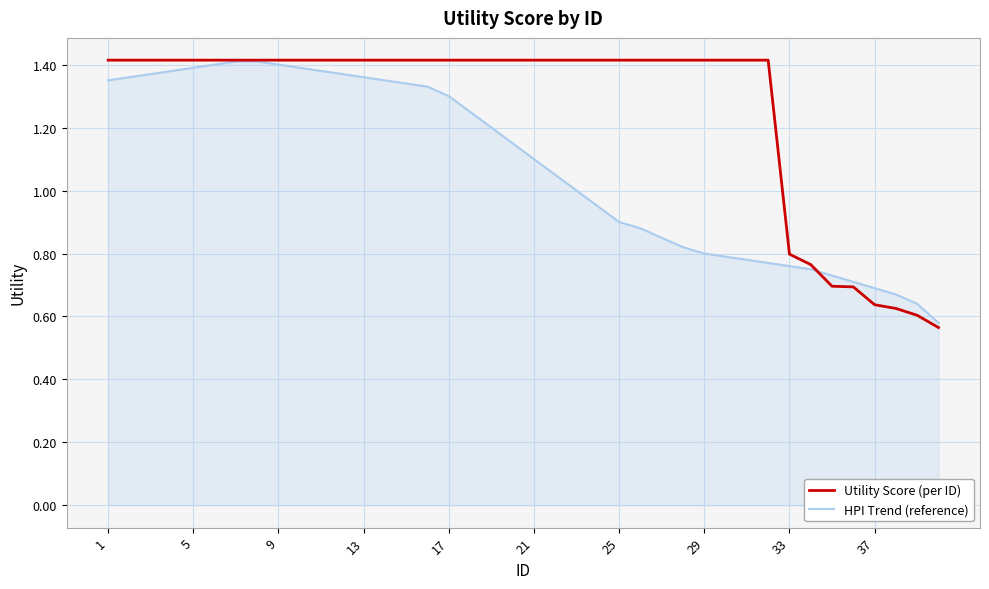

Which series ends up on top after the final intersection of HPI Trend (reference) and Utility Score (per ID)?

HPI Trend (reference)